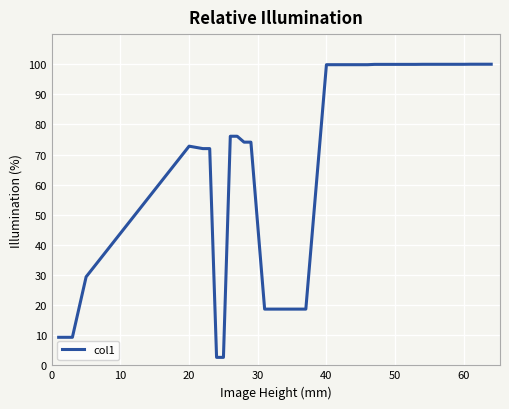

What is the difference between the maximum and minimum values?

97.4